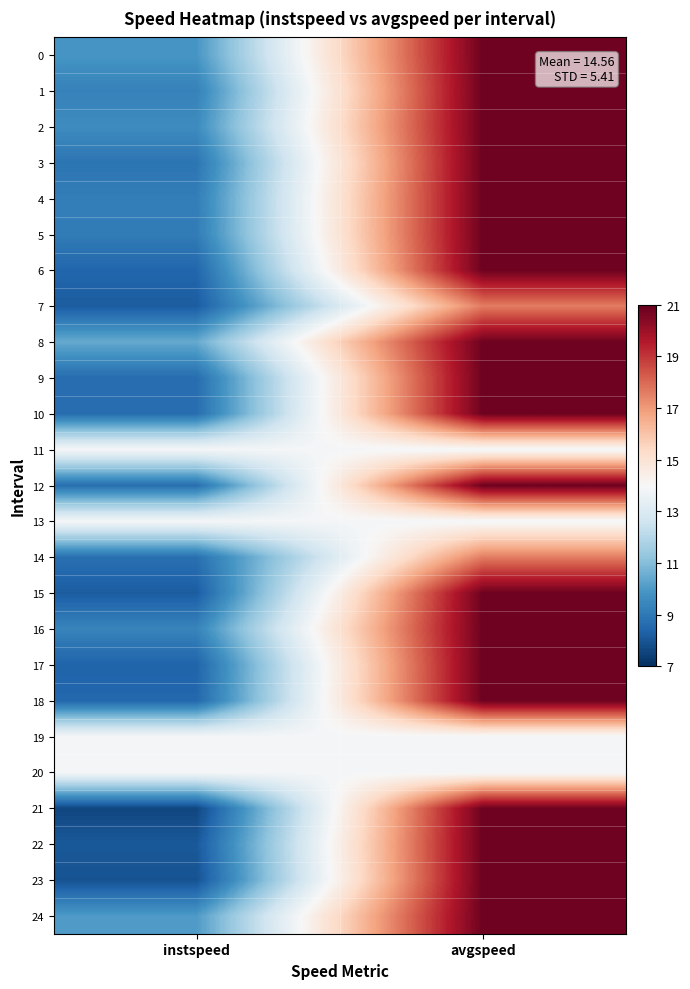

Which series has the largest total across all categories?

8